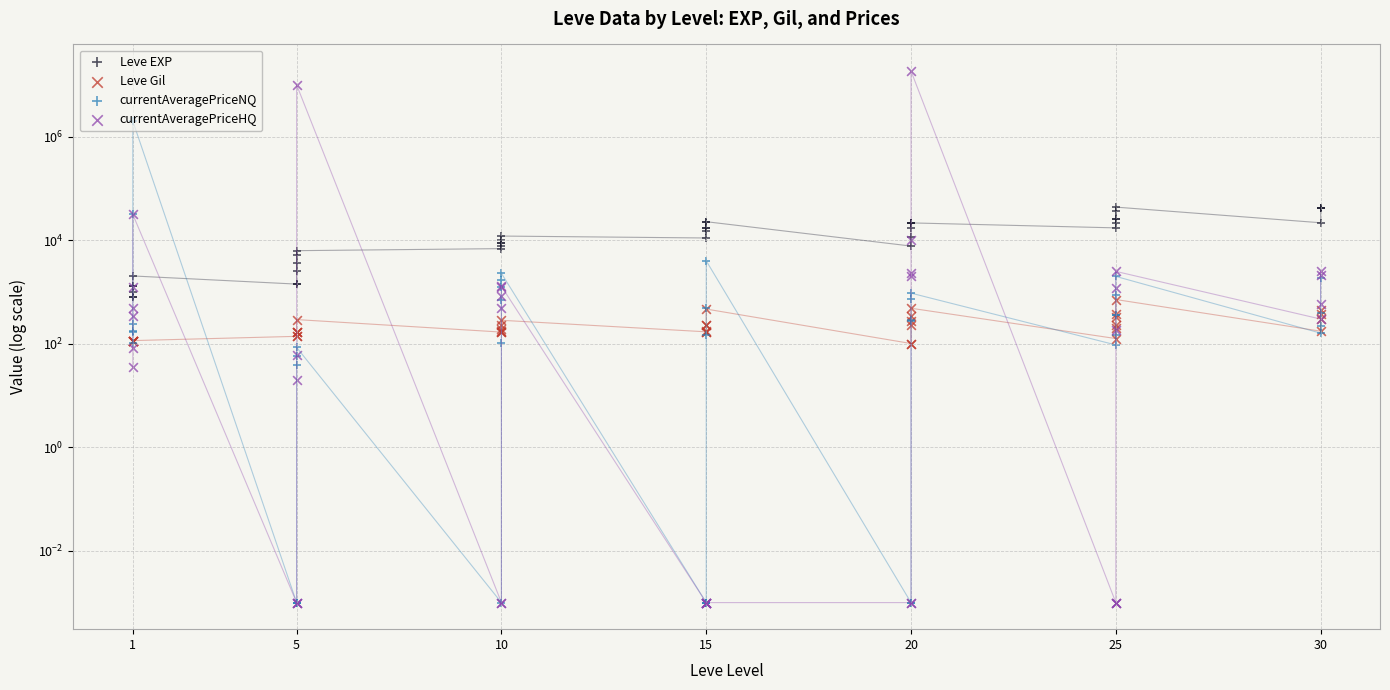

Which series has the widest spread of Y values?

currentAveragePriceHQ